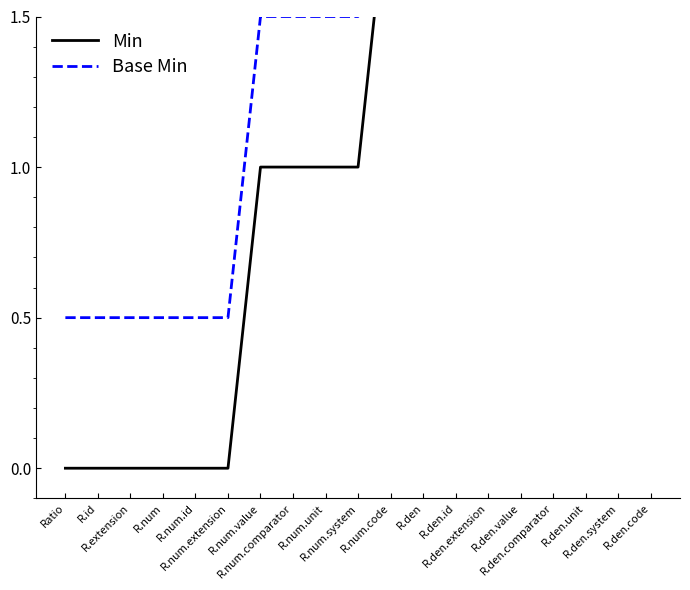

What is the value of the Base Min point at the 16th from the left?

2.5